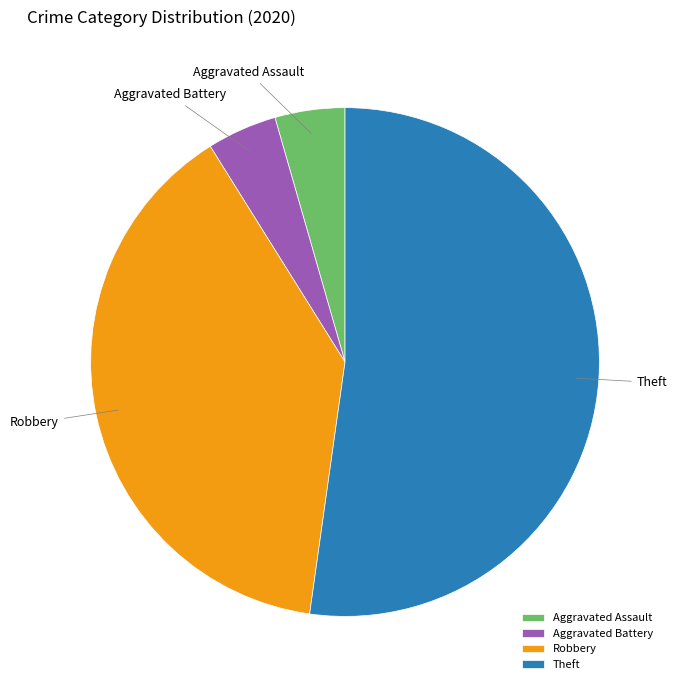

Which slice is the largest?

Theft